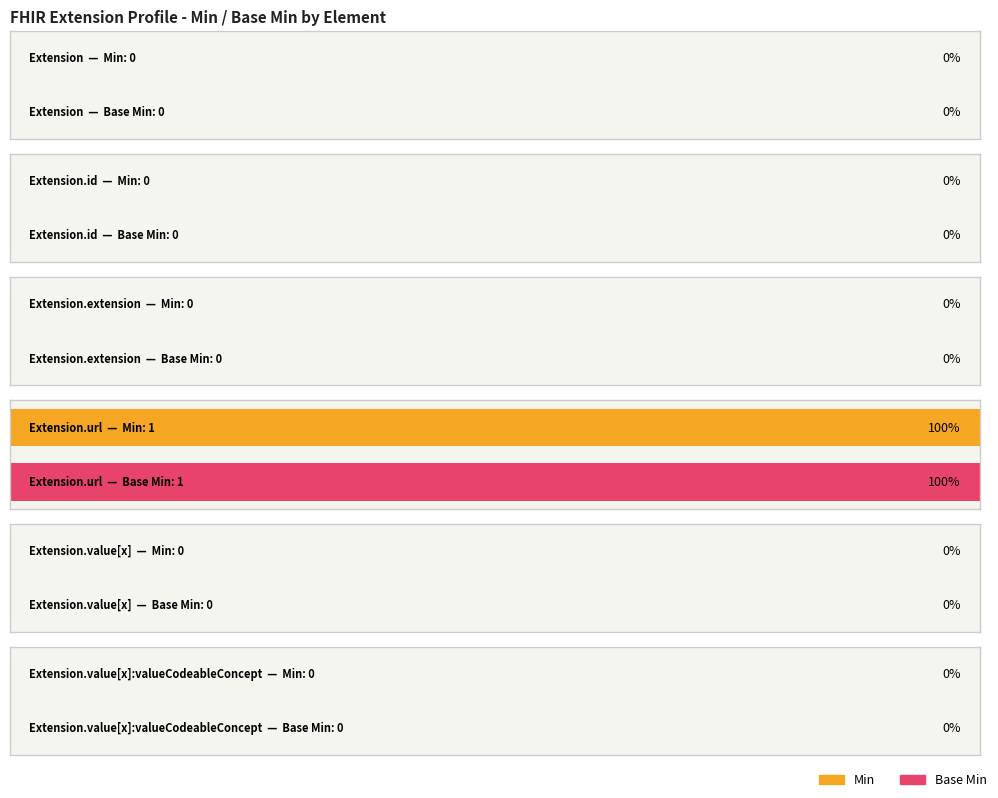

What is the difference between the Min values at Extension.extension and Extension.url?

1